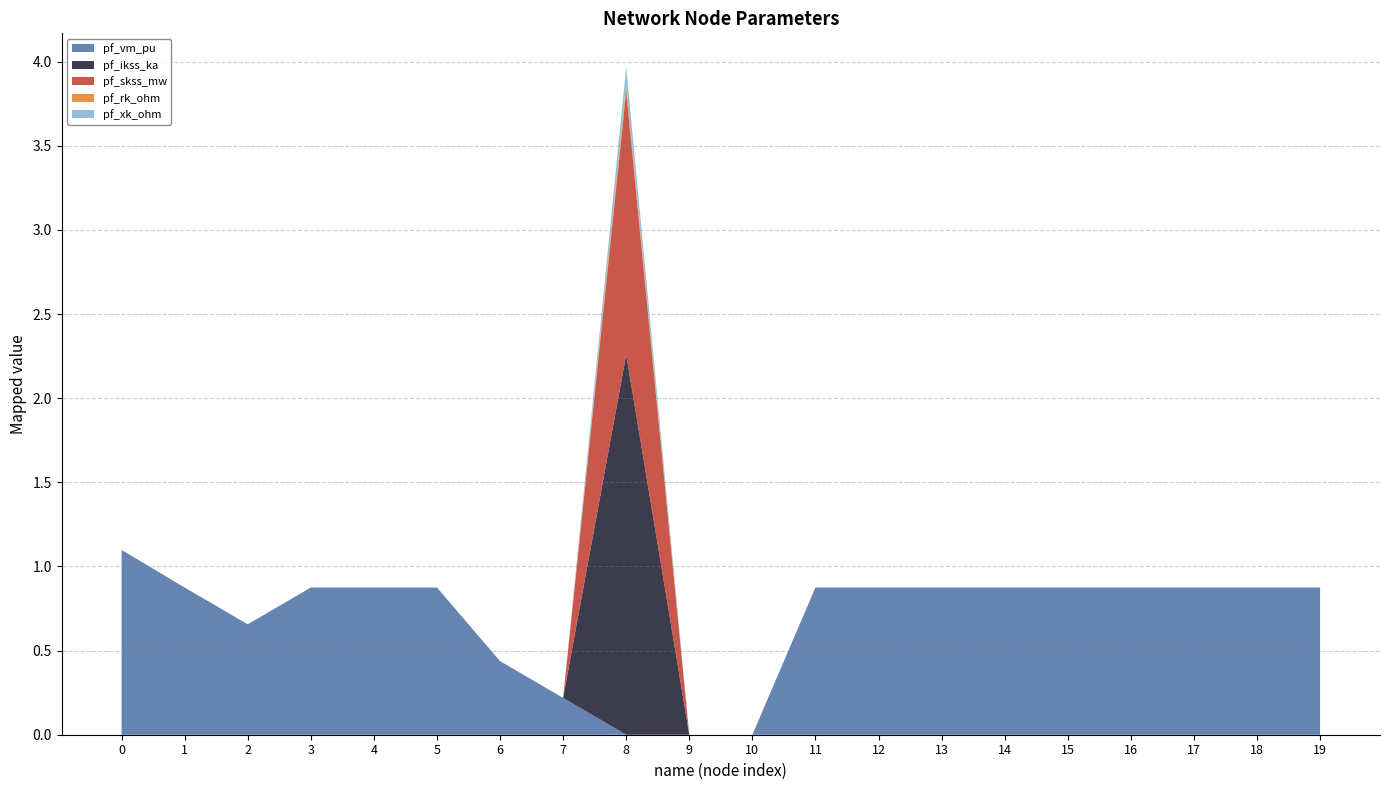

Reading left to right, what are all the values shown in this chart?

pf_vm_pu: 0=1.1	1=0.9	2=0.7	3=0.9	4=0.9	5=0.9	6=0.4	7=0.2	8=0.0	9=0.0	10=0.0	11=0.9	12=0.9	13=0.9	14=0.9	15=0.9	16=0.9	17=0.9	18=0.9	19=0.9
pf_ikss_ka: 0=0.0	1=0.0	2=0.0	3=0.0	4=0.0	5=0.0	6=0.0	7=0.0	8=2.3	9=0.0	10=0.0	11=0.0	12=0.0	13=0.0	14=0.0	15=0.0	16=0.0	17=0.0	18=0.0	19=0.0
pf_skss_mw: 0=0.0	1=0.0	2=0.0	3=0.0	4=0.0	5=0.0	6=0.0	7=0.0	8=1.6	9=0.0	10=0.0	11=0.0	12=0.0	13=0.0	14=0.0	15=0.0	16=0.0	17=0.0	18=0.0	19=0.0
pf_rk_ohm: 0=0.0	1=0.0	2=0.0	3=0.0	4=0.0	5=0.0	6=0.0	7=0.0	8=0.0	9=0.0	10=0.0	11=0.0	12=0.0	13=0.0	14=0.0	15=0.0	16=0.0	17=0.0	18=0.0	19=0.0
pf_xk_ohm: 0=0.0	1=0.0	2=0.0	3=0.0	4=0.0	5=0.0	6=0.0	7=0.0	8=0.1	9=0.0	10=0.0	11=0.0	12=0.0	13=0.0	14=0.0	15=0.0	16=0.0	17=0.0	18=0.0	19=0.0